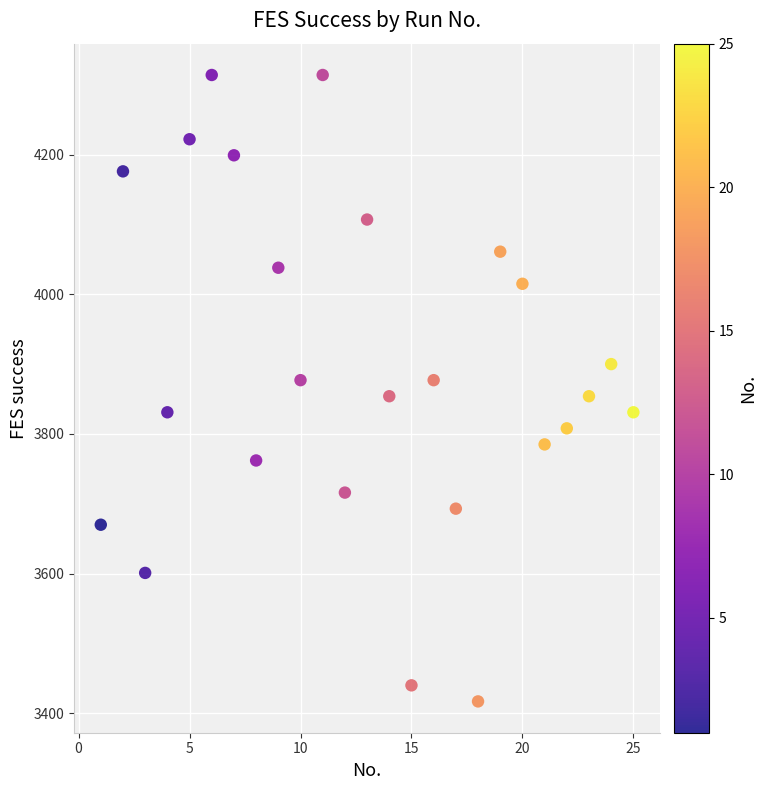

What is the range of X values (max minus min)?

24